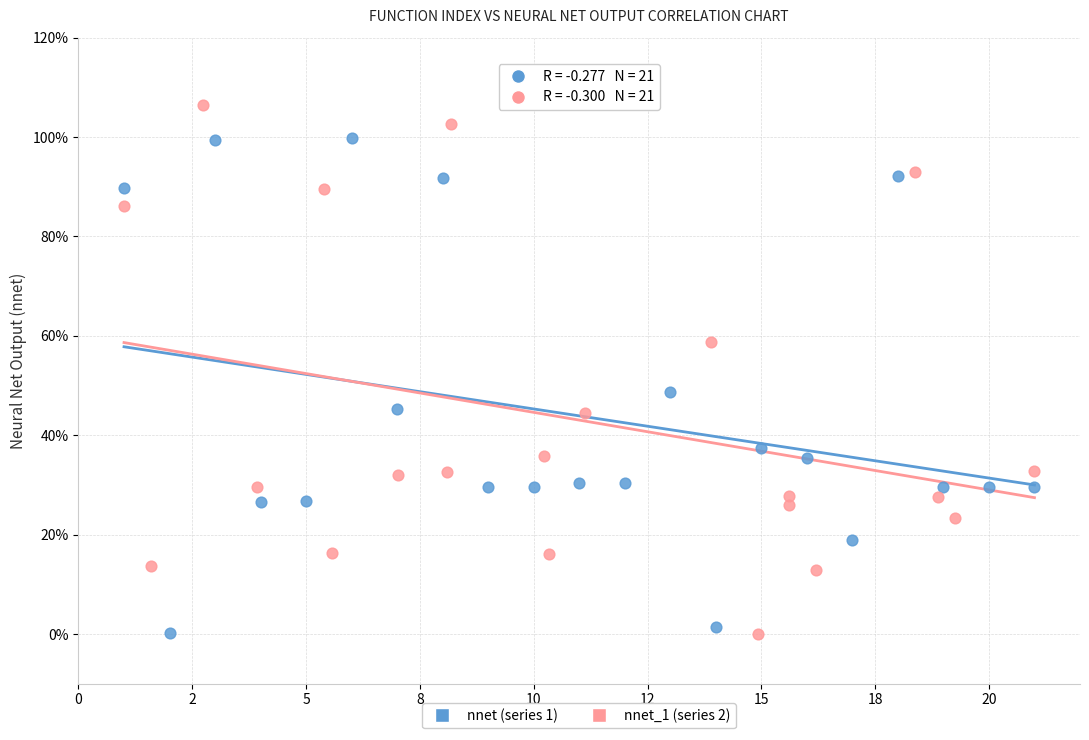

What are all the series names shown in the legend?

nnet (series 1), nnet_1 (series 2)